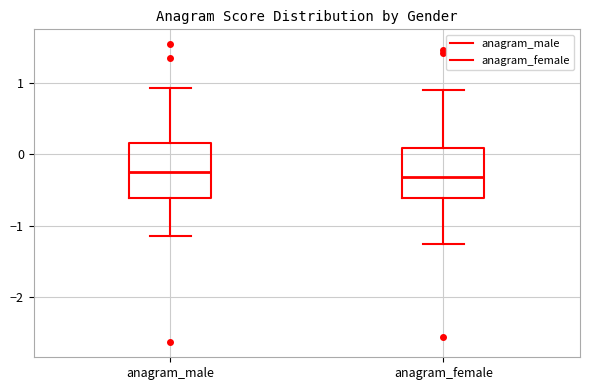

Reading left to right, transcribe this box plot: for each box, give where its median line is, the range the box spans, and where its two whiskers end, as read against the y-axis. The values are not printed on the chart, so give them approximately, as read against the axis.

anagram_male: median -0.2, box -0.6 to 0.2, whiskers -1.1 to 0.9
anagram_female: median -0.3, box -0.6 to 0.1, whiskers -1.3 to 0.9